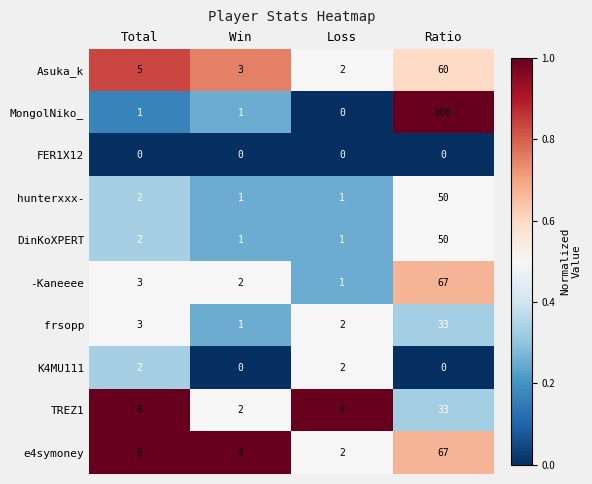

Which category has the highest value in the TREZ1 series?

Ratio